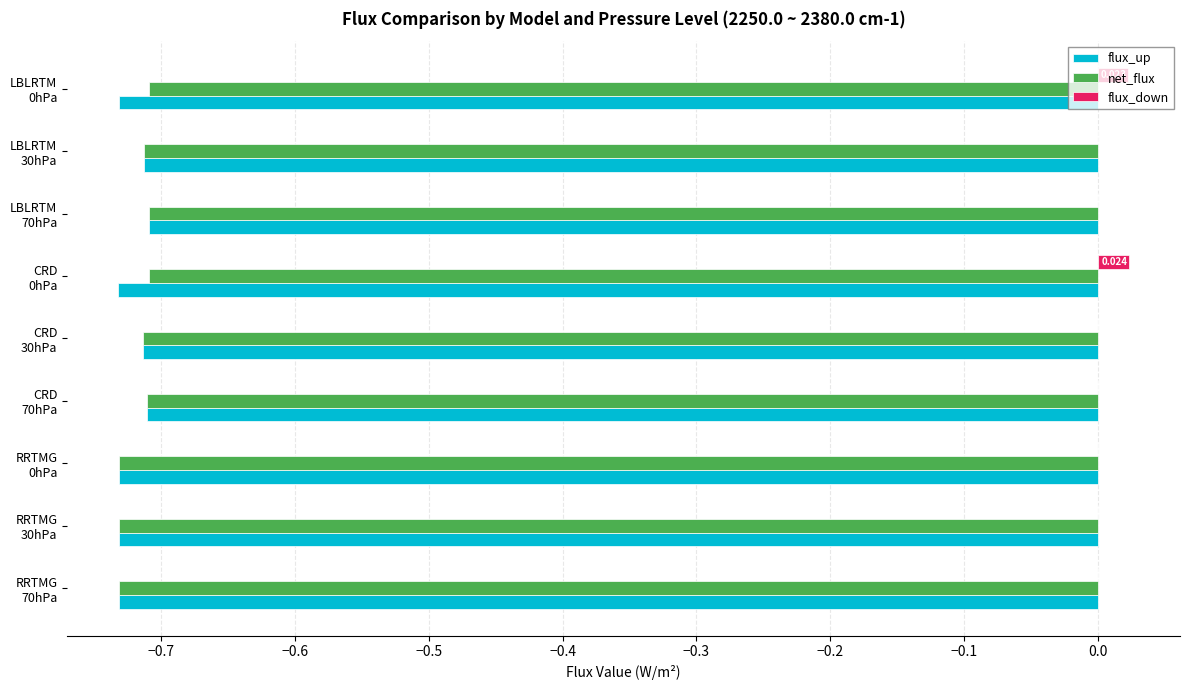

Which series has the largest total across all categories?

flux_down